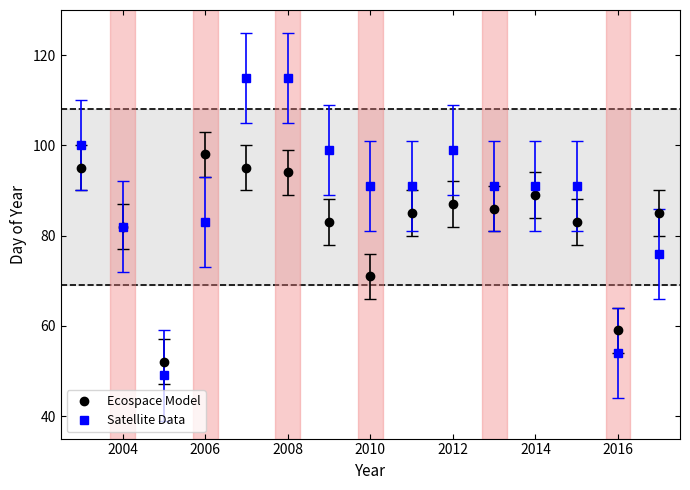

Which series has the largest total across all categories?

Satellite Data